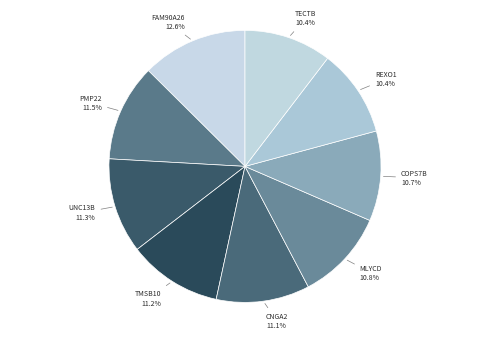

What percentage is the UNC13B slice, to the nearest percent?

11%